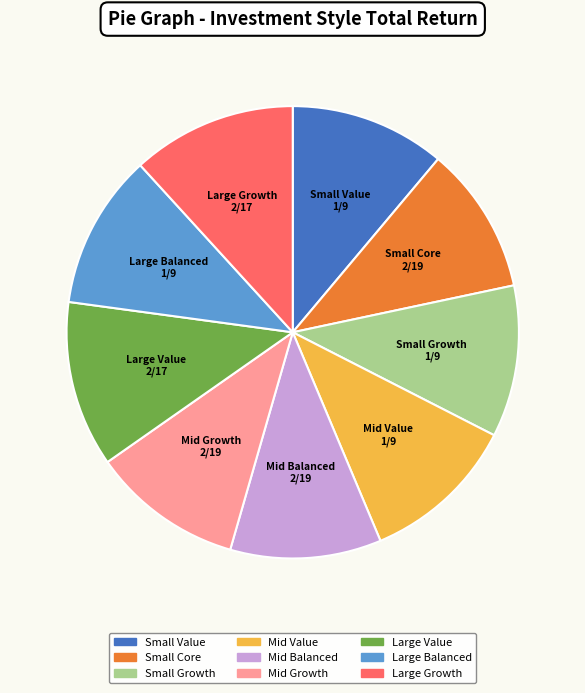

Does any single category account for the majority?

No